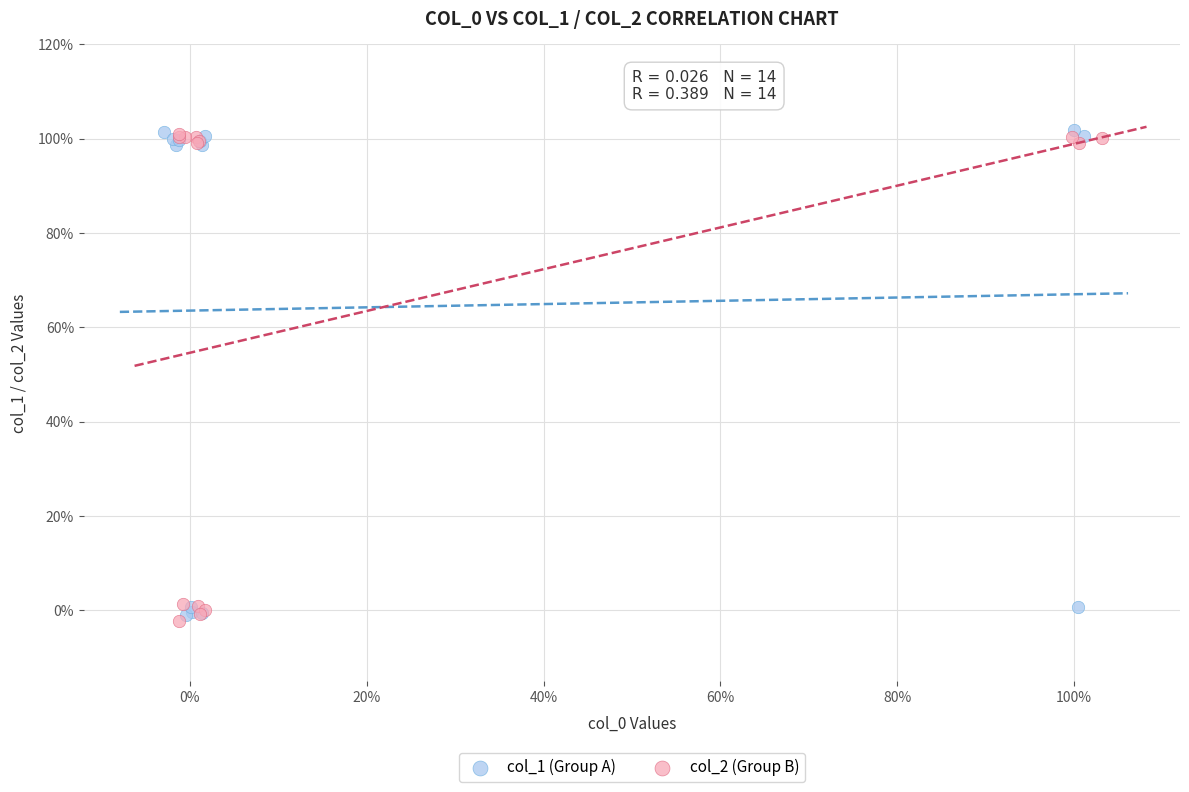

Which series reaches the minimum Y coordinate?

col_2 (Group B)